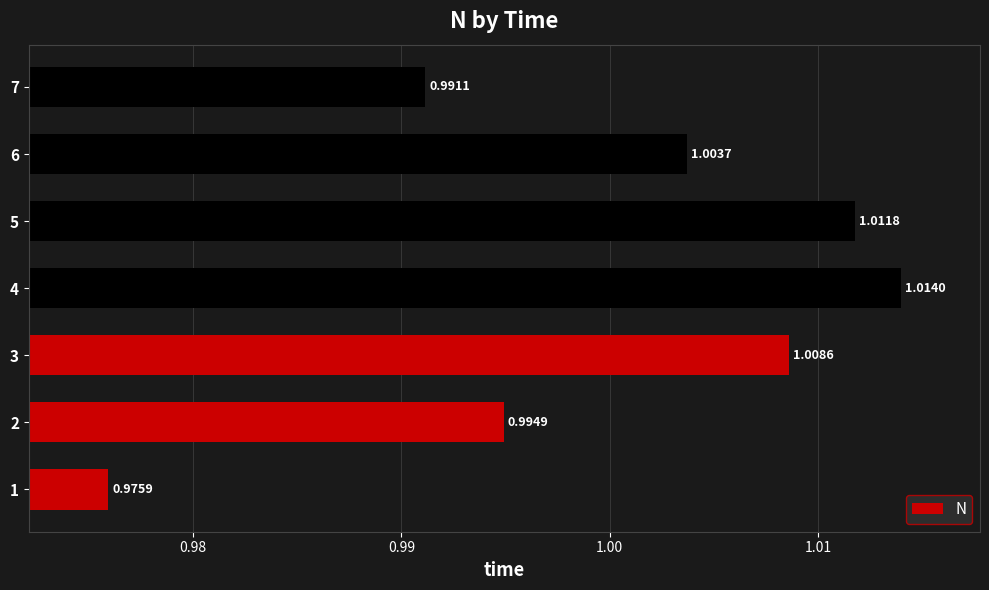

Rank the categories by value from lowest to highest.

1, 7, 2, 6, 3, 5, 4